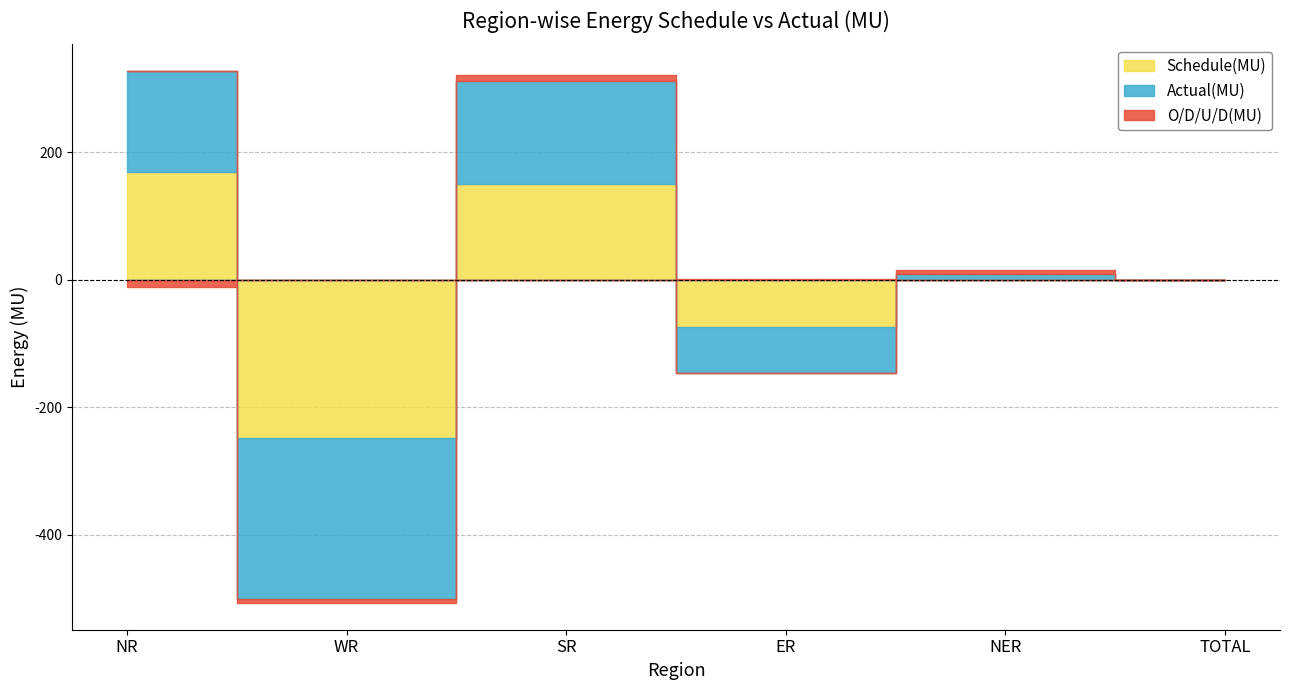

Reading right to left, list all the values displayed in this chart.

Schedule(MU): TOTAL=-0.4	NER=1.0	ER=-73.7	SR=150.4	WR=-247.5	NR=169.5
Actual(MU): TOTAL=-0.2	NER=7.5	ER=-72.9	SR=160.8	WR=-253.5	NR=157.9
O/D/U/D(MU): TOTAL=0.2	NER=6.5	ER=0.8	SR=10.4	WR=-6.0	NR=-11.6